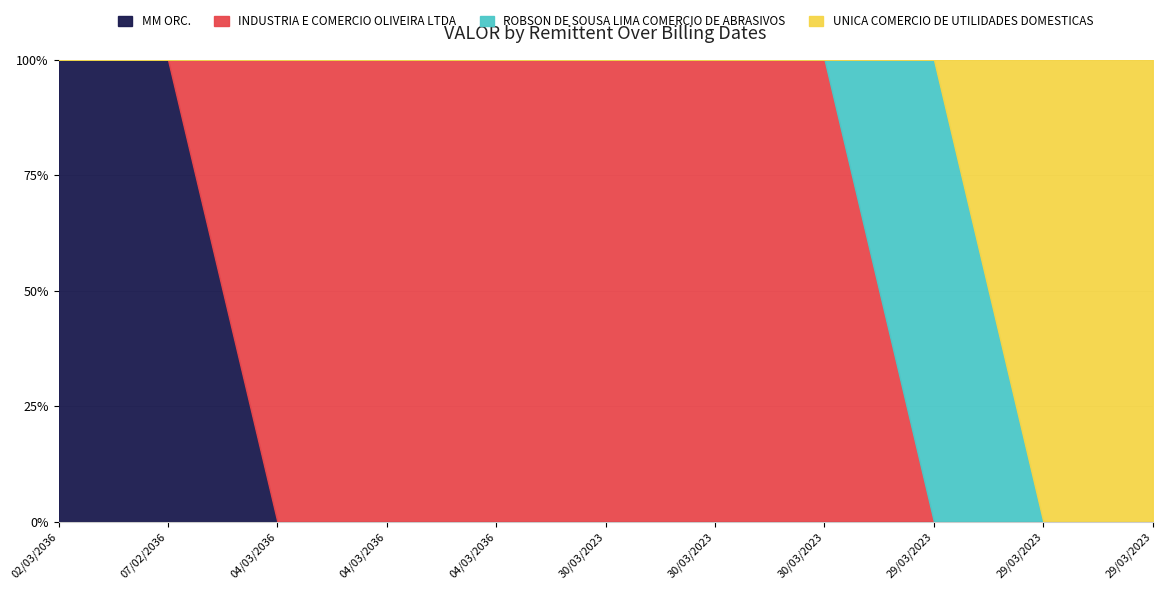

Reading right to left, list all the values displayed in this chart.

MM ORC.: 29/03/2023=0.0	29/03/2023=0.0	29/03/2023=0.0	30/03/2023=0.0	30/03/2023=0.0	30/03/2023=0.0	04/03/2036=0.0	04/03/2036=0.0	04/03/2036=0.0	07/02/2036=1643.6	02/03/2036=1110.1
INDUSTRIA E COMERCIO OLIVEIRA LTDA: 29/03/2023=0.0	29/03/2023=0.0	29/03/2023=0.0	30/03/2023=2234.4	30/03/2023=1007.7	30/03/2023=1007.7	04/03/2036=4366.6	04/03/2036=3638.9	04/03/2036=7277.7	07/02/2036=0.0	02/03/2036=0.0
ROBSON DE SOUSA LIMA COMERCIO DE ABRASIVOS: 29/03/2023=0.0	29/03/2023=0.0	29/03/2023=600.0	30/03/2023=0.0	30/03/2023=0.0	30/03/2023=0.0	04/03/2036=0.0	04/03/2036=0.0	04/03/2036=0.0	07/02/2036=0.0	02/03/2036=0.0
UNICA COMERCIO DE UTILIDADES DOMESTICAS: 29/03/2023=3969.4	29/03/2023=11686.3	29/03/2023=0.0	30/03/2023=0.0	30/03/2023=0.0	30/03/2023=0.0	04/03/2036=0.0	04/03/2036=0.0	04/03/2036=0.0	07/02/2036=0.0	02/03/2036=0.0